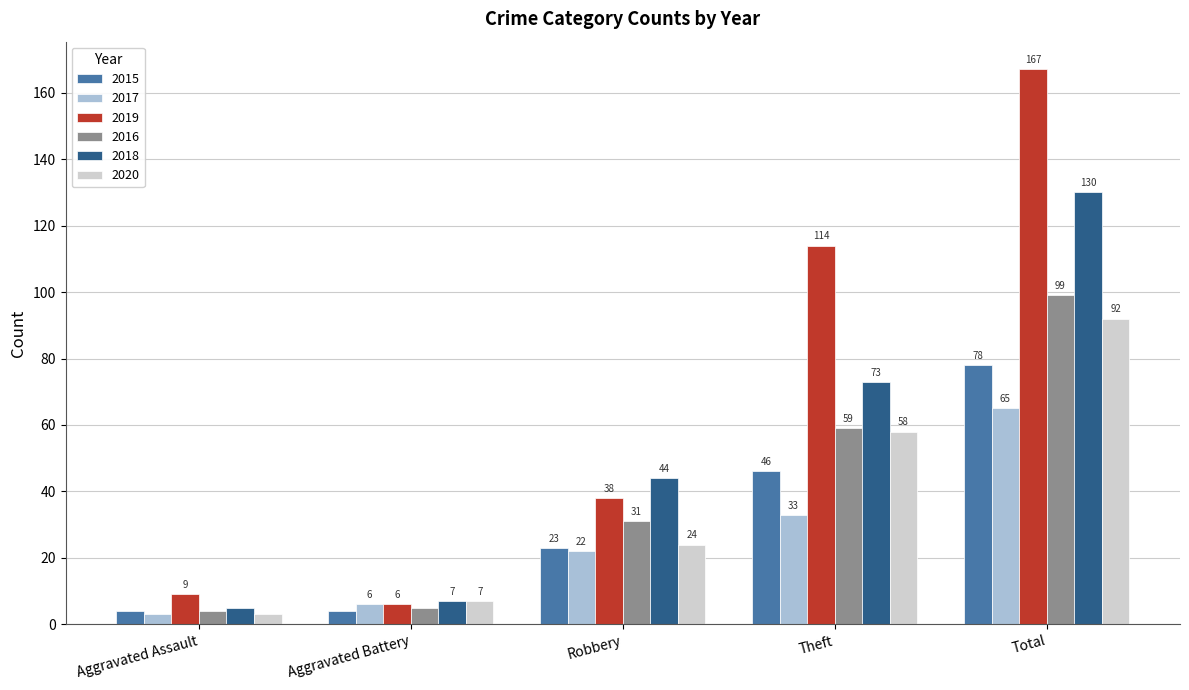

How many bars are there in each group?

6